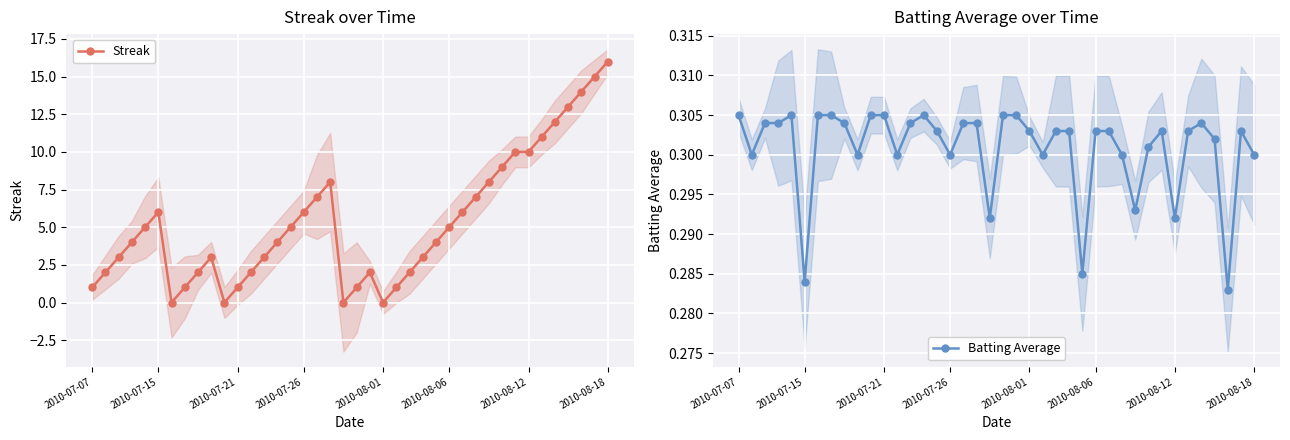

What is the sum of the Batting Average values at 25 and 12?

0.6